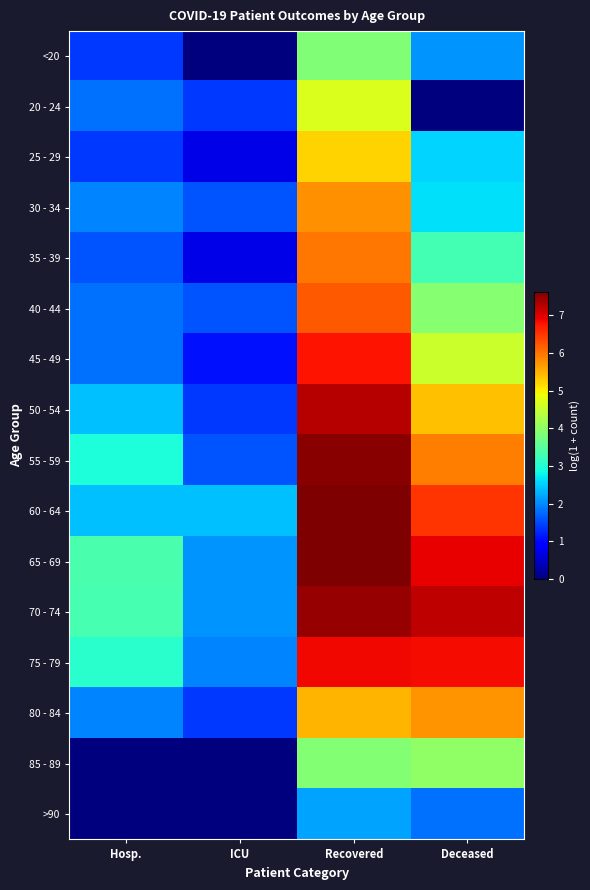

Which has a higher value, ICU or Recovered?

Recovered